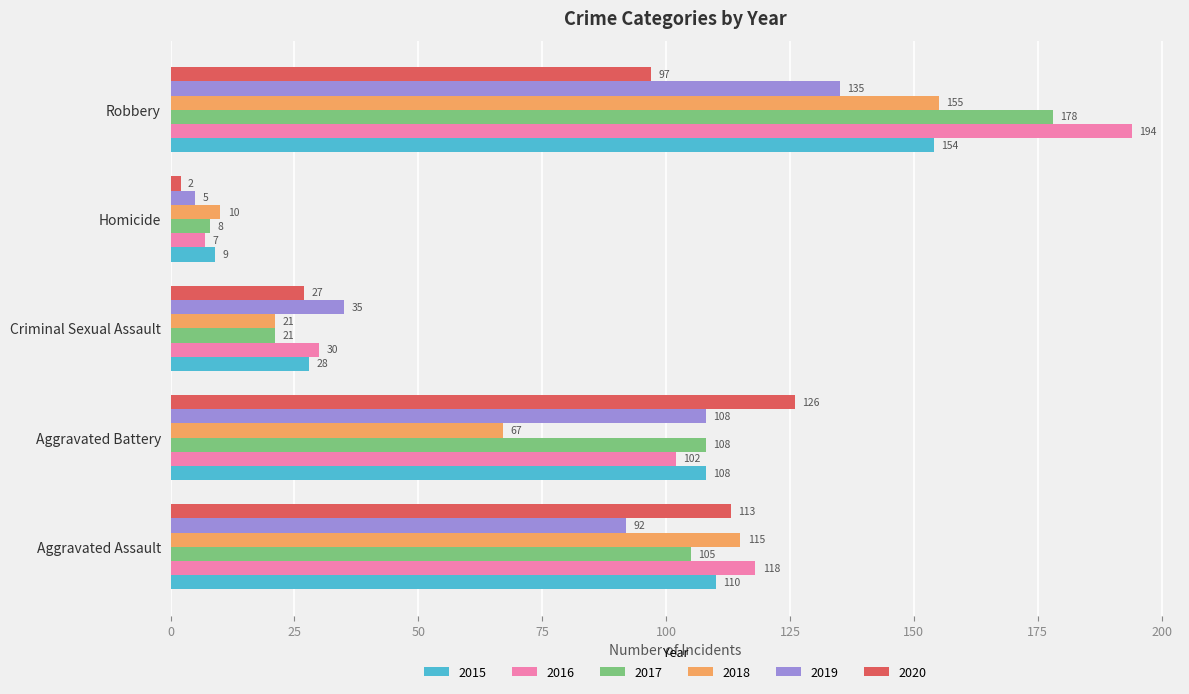

The value of 2019 at Homicide is 5. True or false?

True